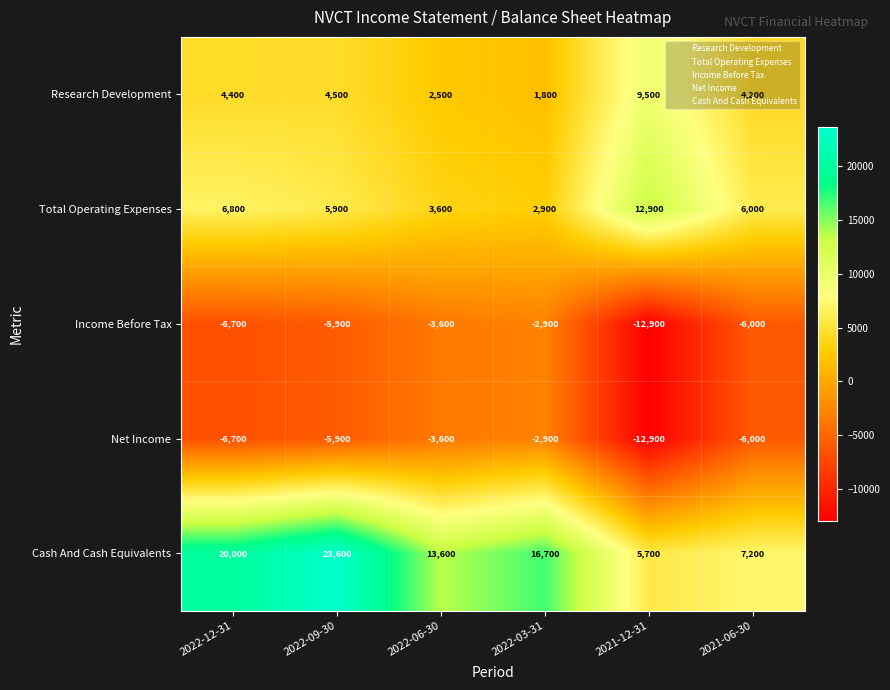

Count the number of data series in this chart.

5